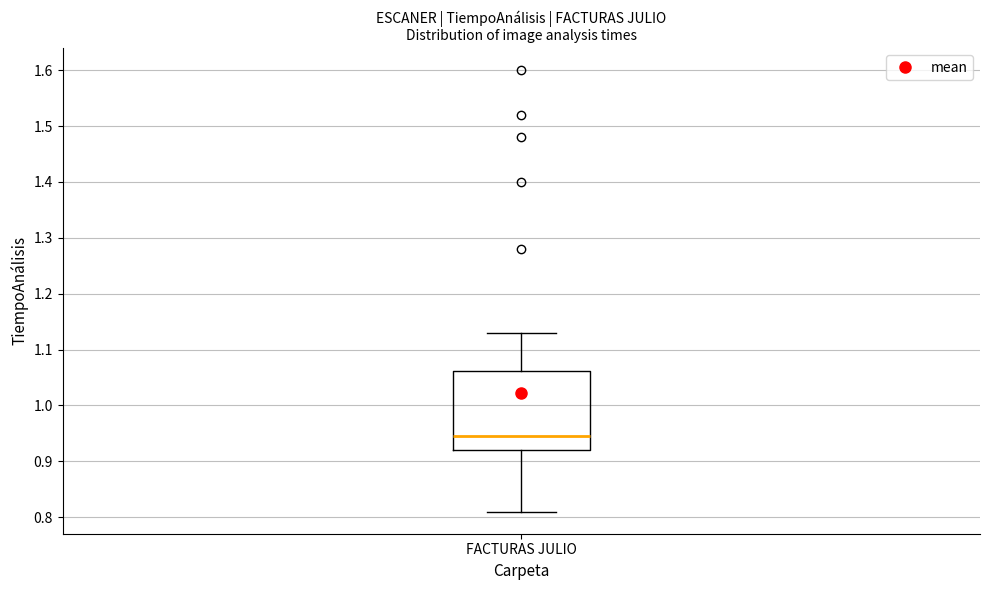

Read this box plot against the y-axis: the position of the median line, the range covered by the box, and the ends of both whiskers. The values are not printed on the chart, so give them approximately, as read against the axis.

median 0.95, box 0.92 to 1.06, whiskers 0.81 to 1.13